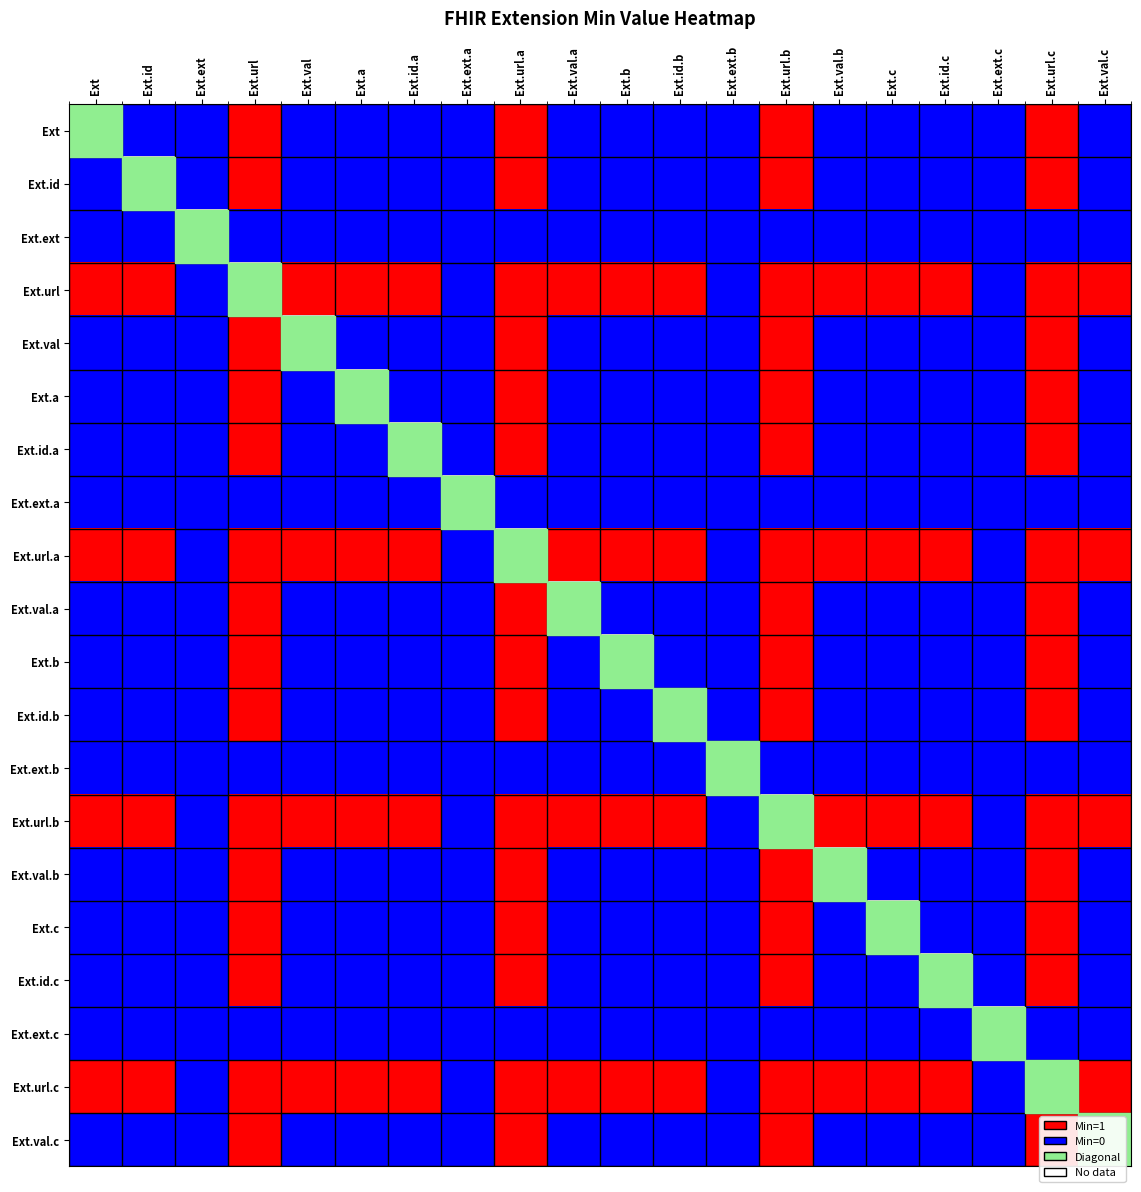

Which has a higher value, Ext.id.c or Ext.url?

Ext.url